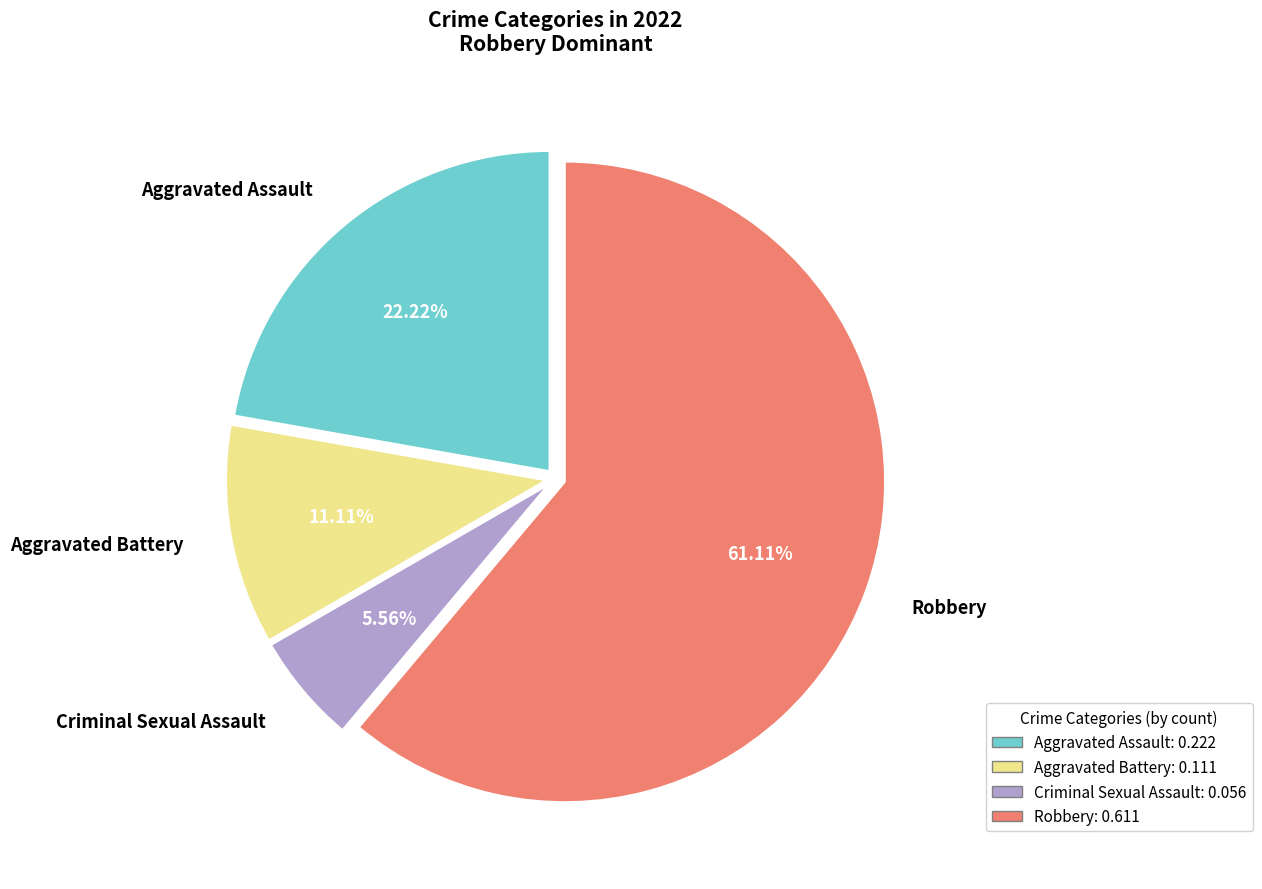

Is there any slice that represents more than half of the pie?

Yes